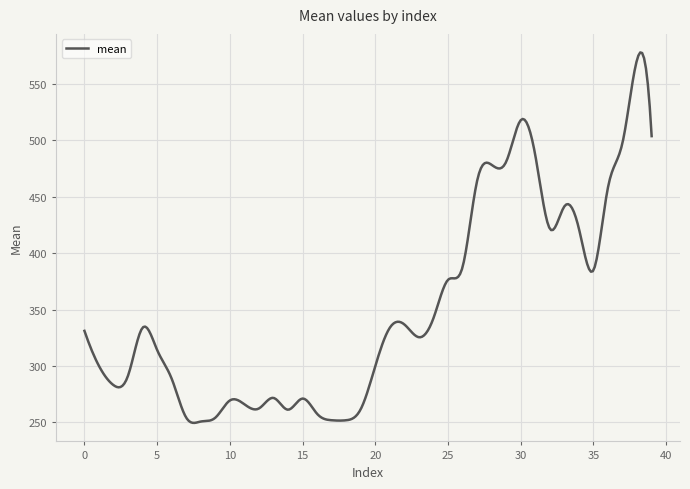

Count the number of categories in the chart.

300